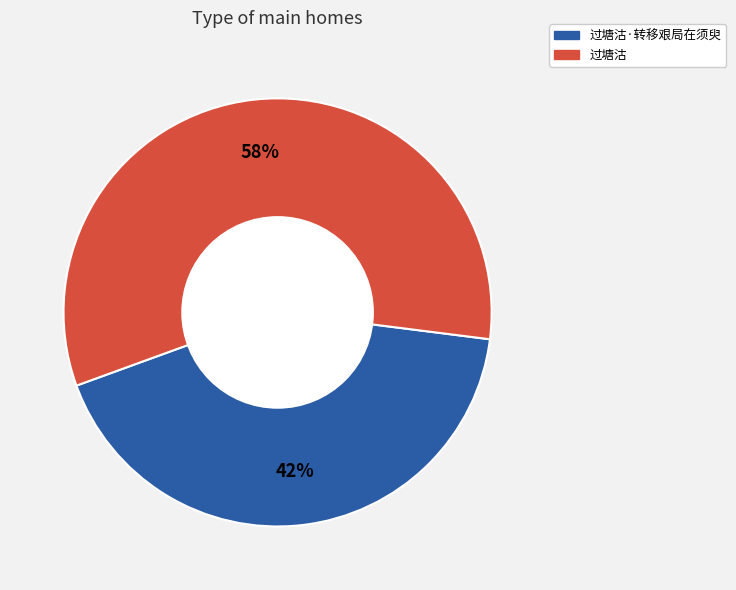

Does any single category account for the majority?

Yes